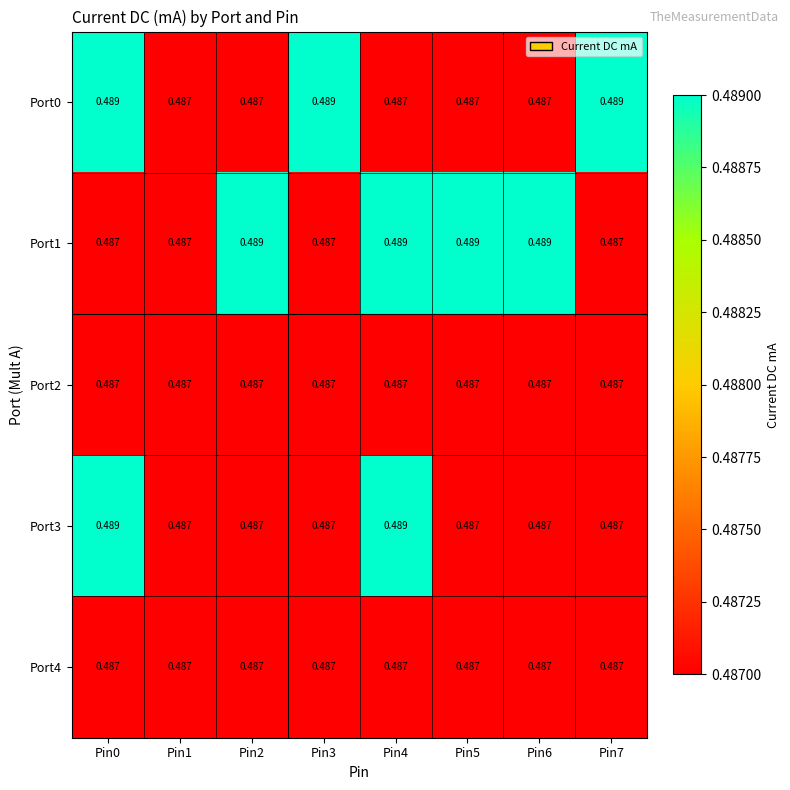

How many categories are shown in the chart?

8